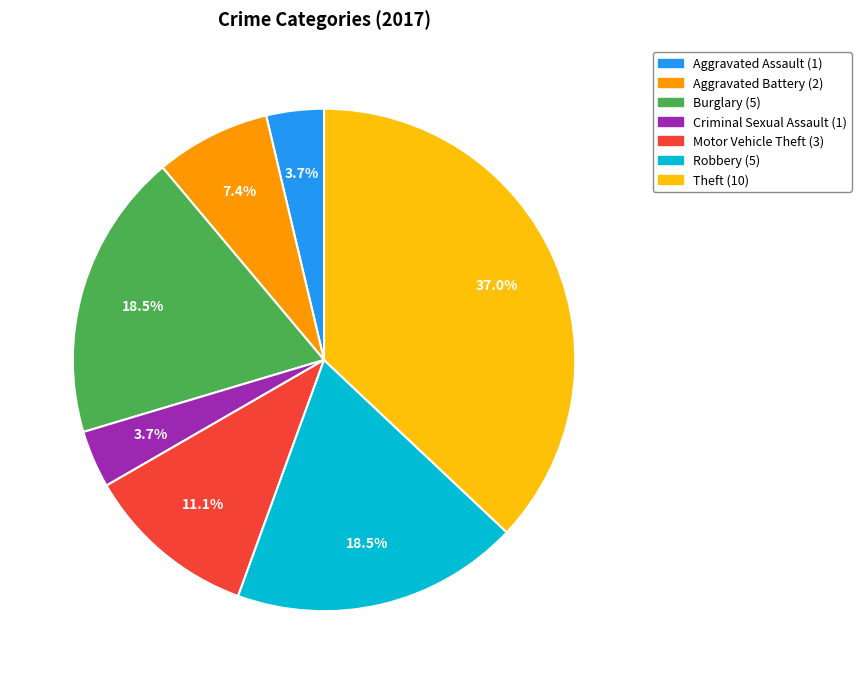

Count the number of slices in the pie.

7